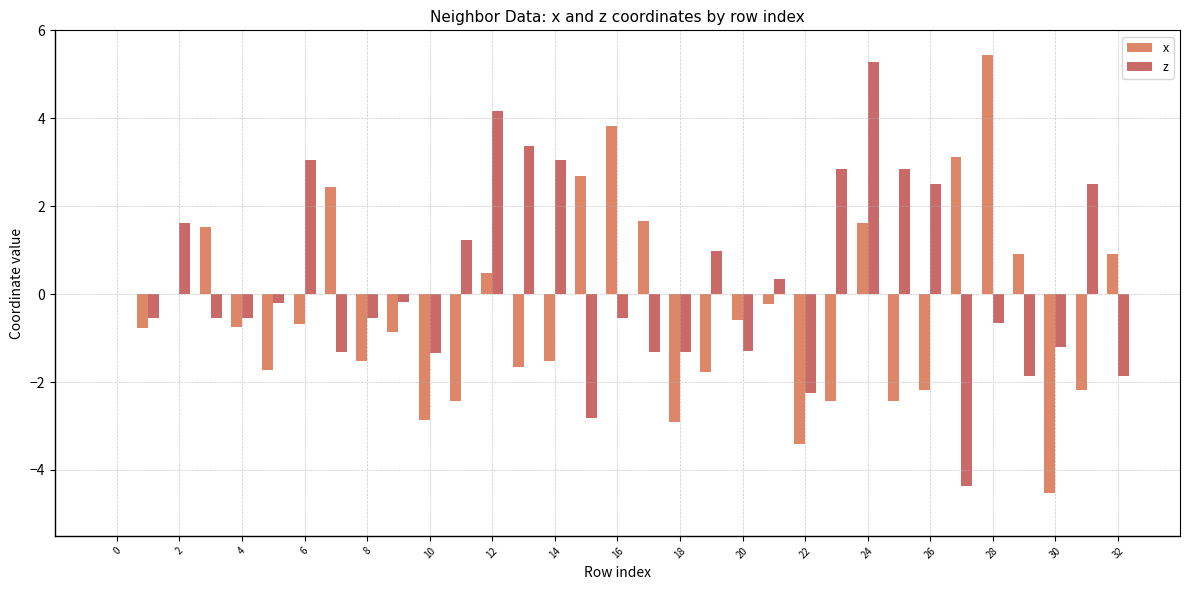

Which series has the largest total across all categories?

z